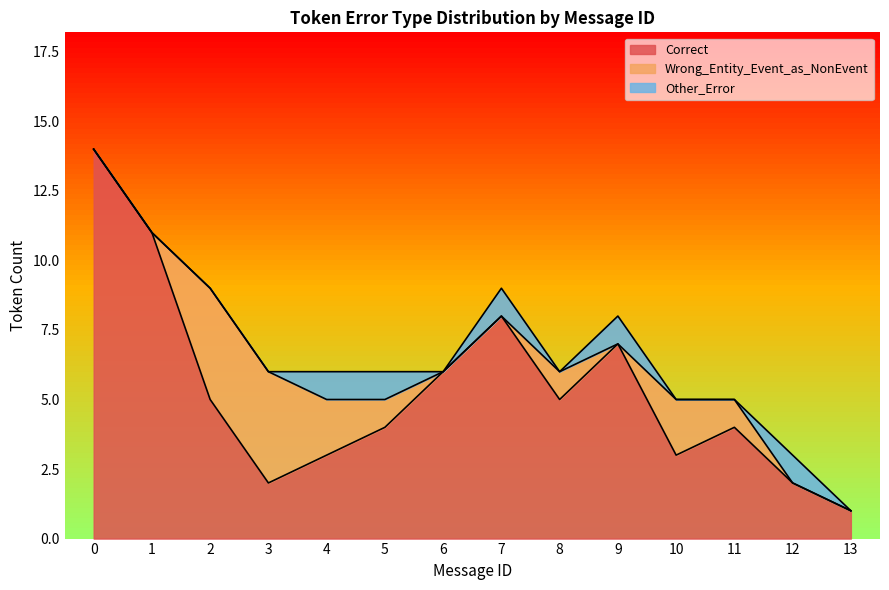

Does the chart have visible grid lines?

No